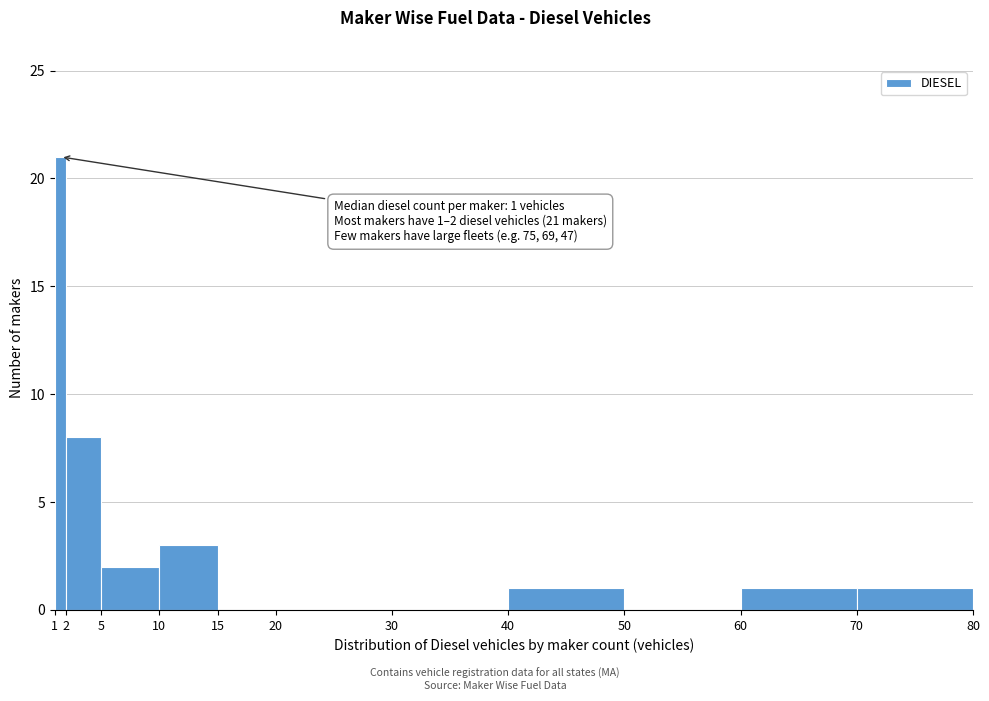

Which range on the x-axis has the tallest bar?

1 to 2